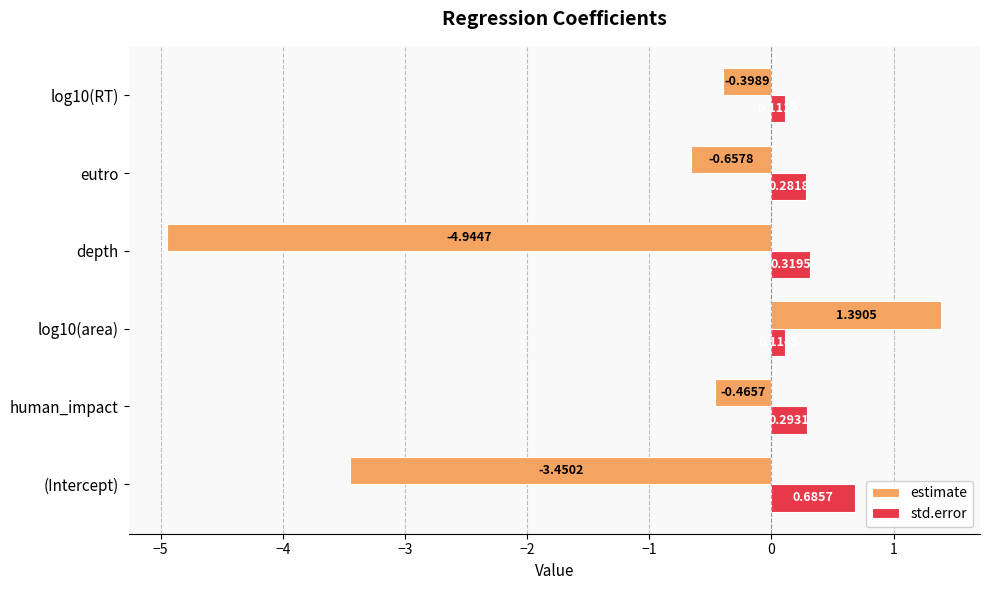

List the labels in order of std.error value, largest first.

(Intercept), depth, human_impact, eutro, log10(area), log10(RT)